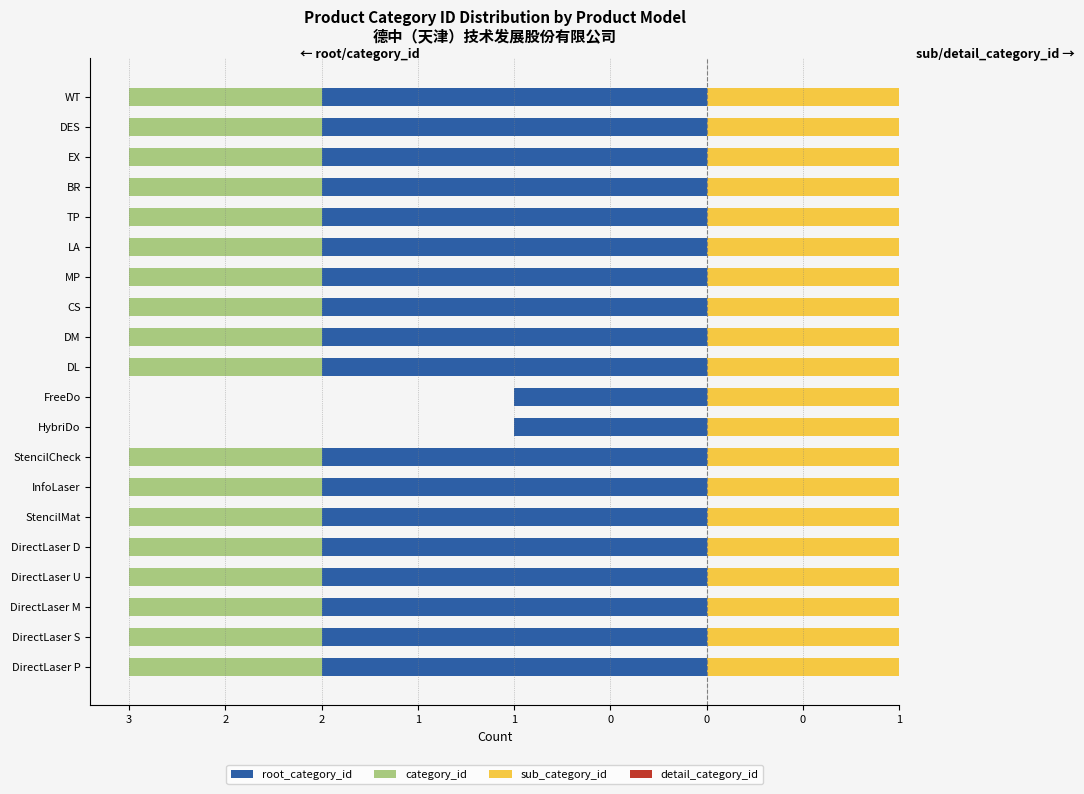

Is the value of category_id at 1 greater than the value of detail_category_id at 0?

No